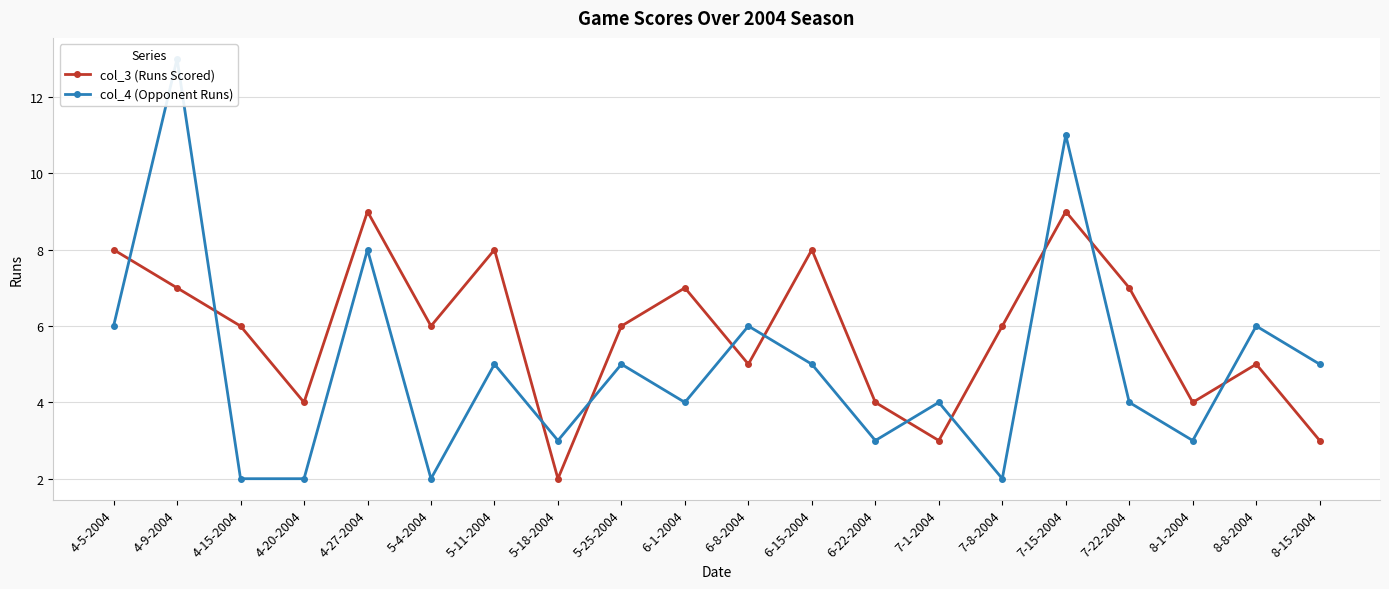

Is the value of col_3 (Runs Scored) at 7-8-2004 greater than the value of col_4 (Opponent Runs) at 8-8-2004?

No